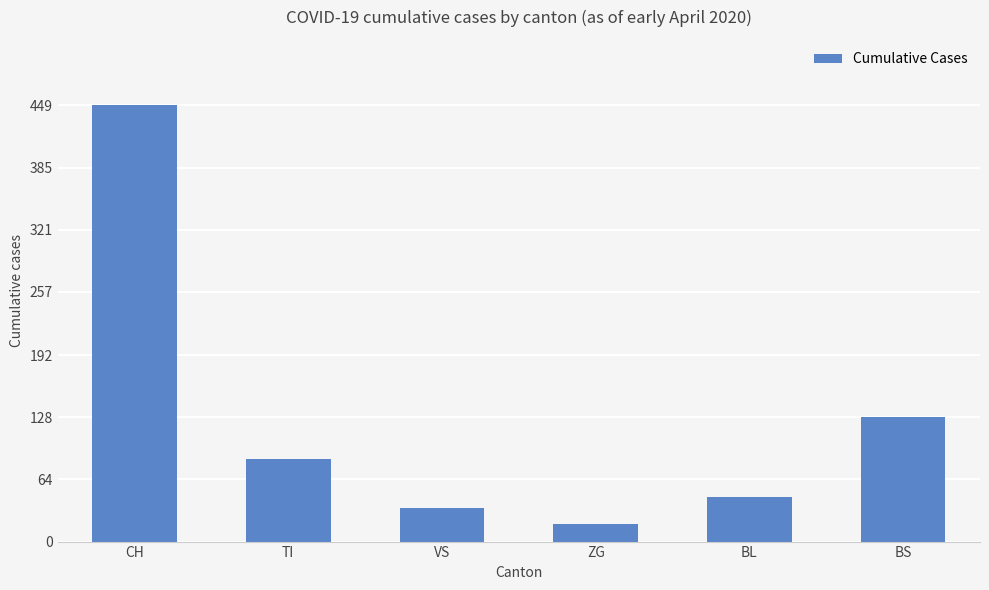

Which label corresponds to the largest value in the chart?

CH